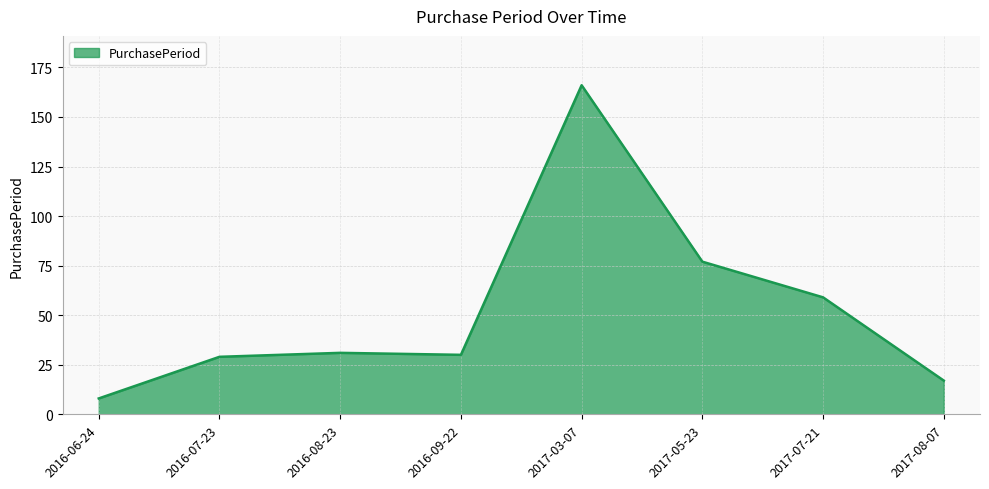

Where is the data nearest to the value 87?

2017-05-23